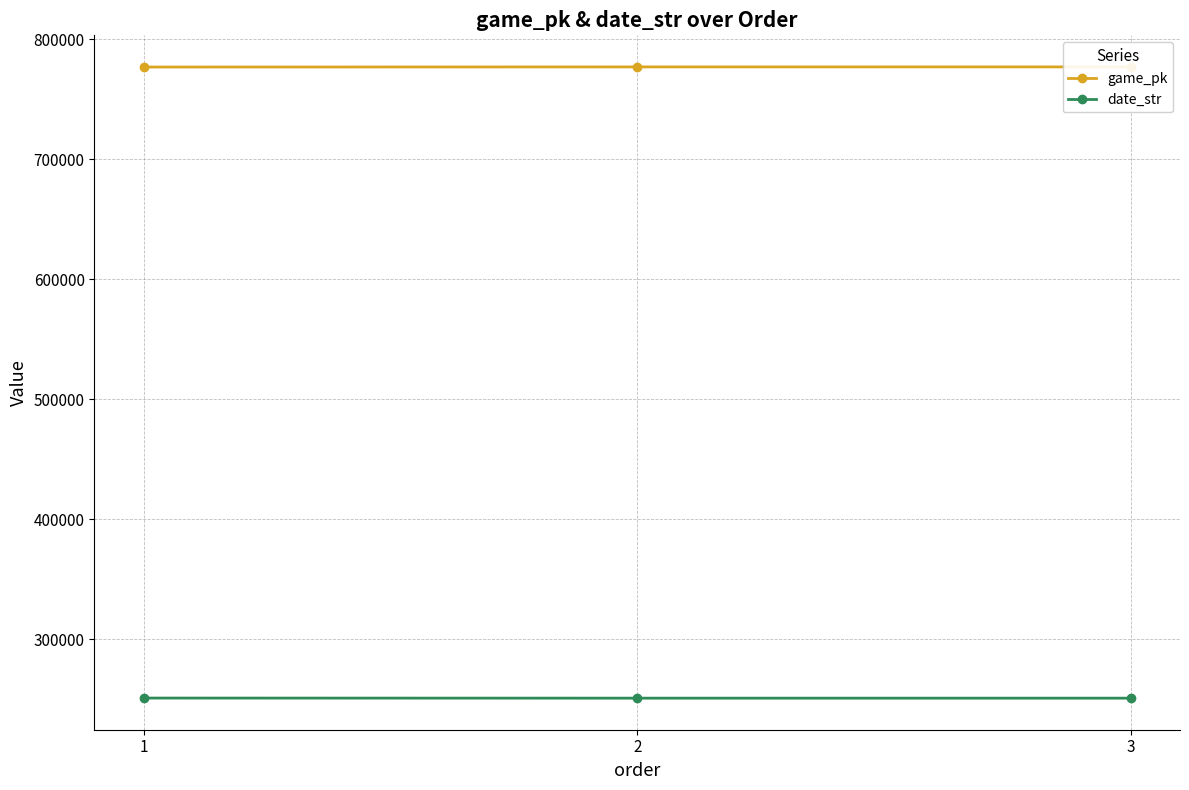

Count the number of data series in this chart.

2